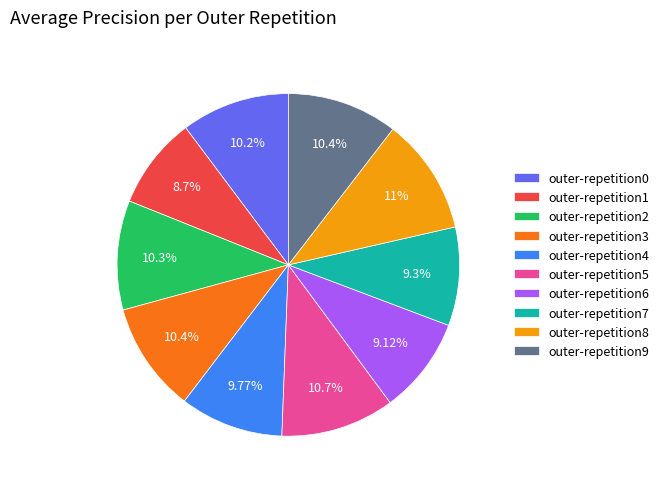

To the nearest percent, what percentage of the pie is outer-repetition4?

10%